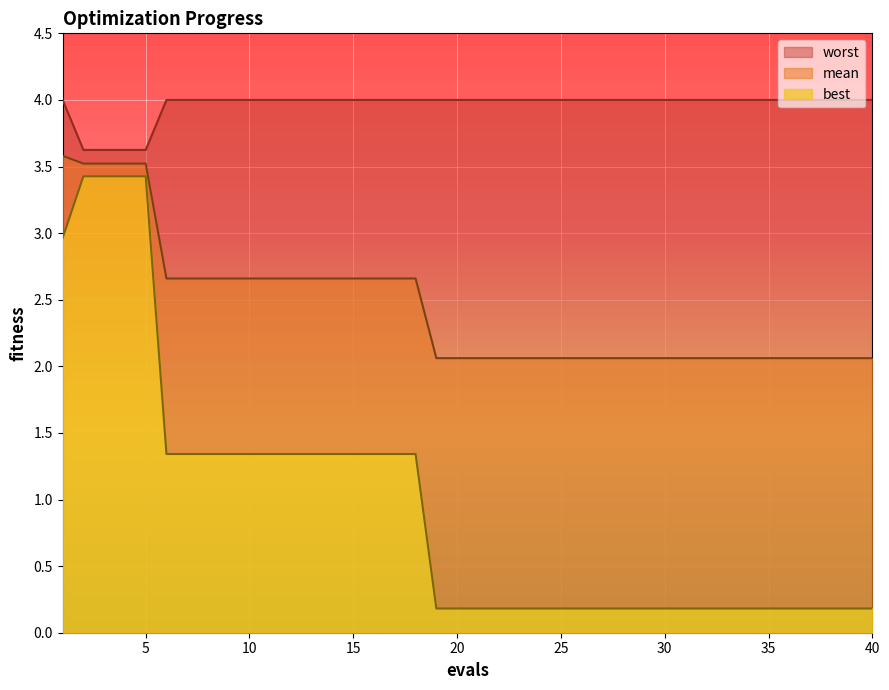

What is the difference between the worst values at 15 and 4?

0.4